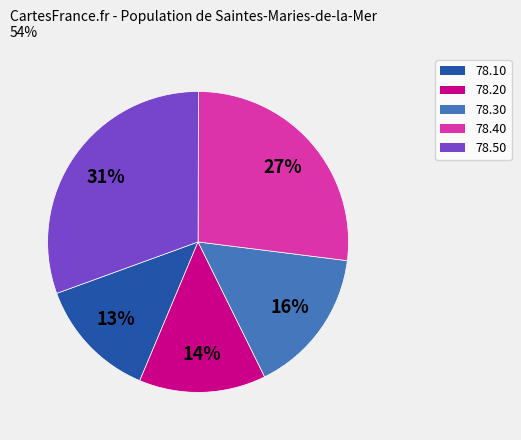

How many slices are in this pie chart?

5